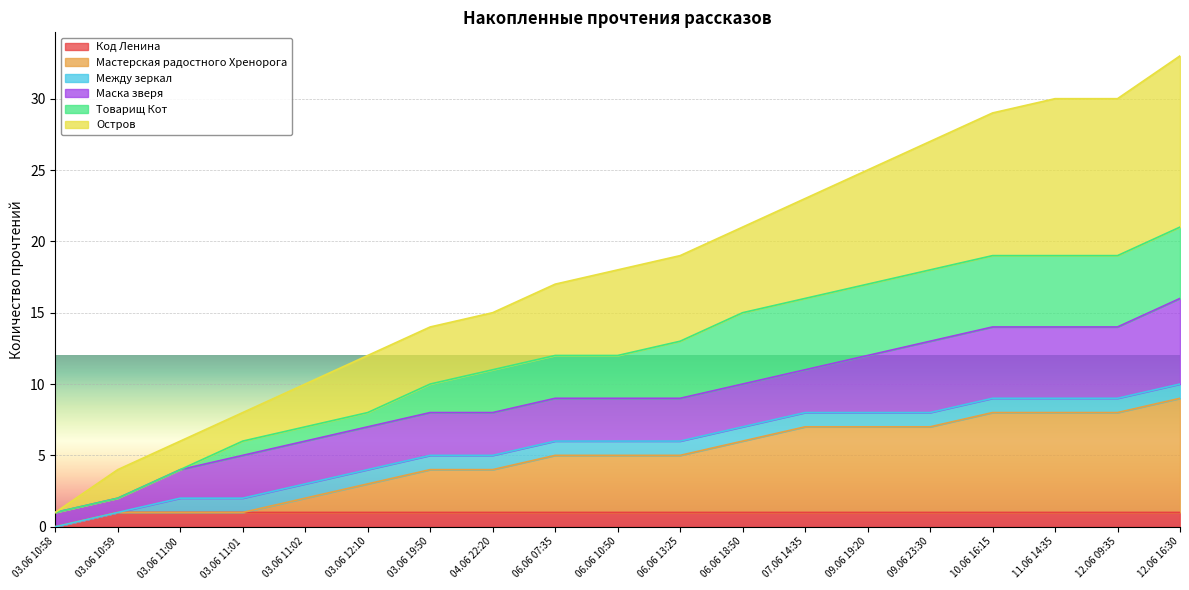

The Код Ленина series shows 1 at 12.06 09:35. True or false?

True